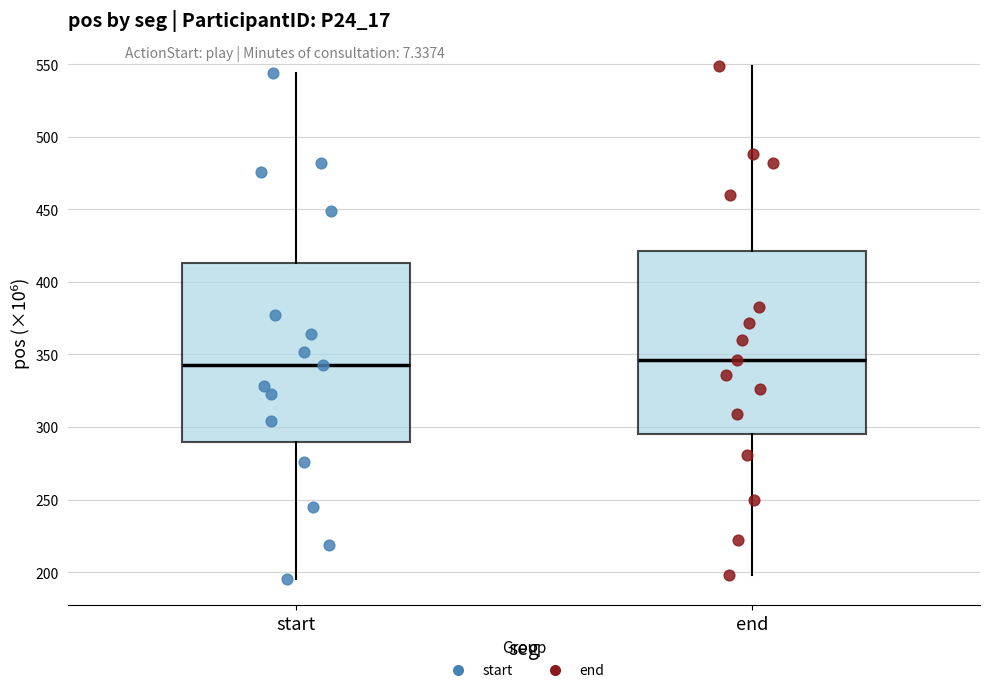

Reading left to right, read every box against the y-axis: the position of its median line, the range the box covers, and the ends of its whiskers. The values are not printed on the chart, so give them approximately, as read against the axis.

start: median 345, box 290 to 415, whiskers 195 to 545
end: median 345, box 295 to 420, whiskers 200 to 550